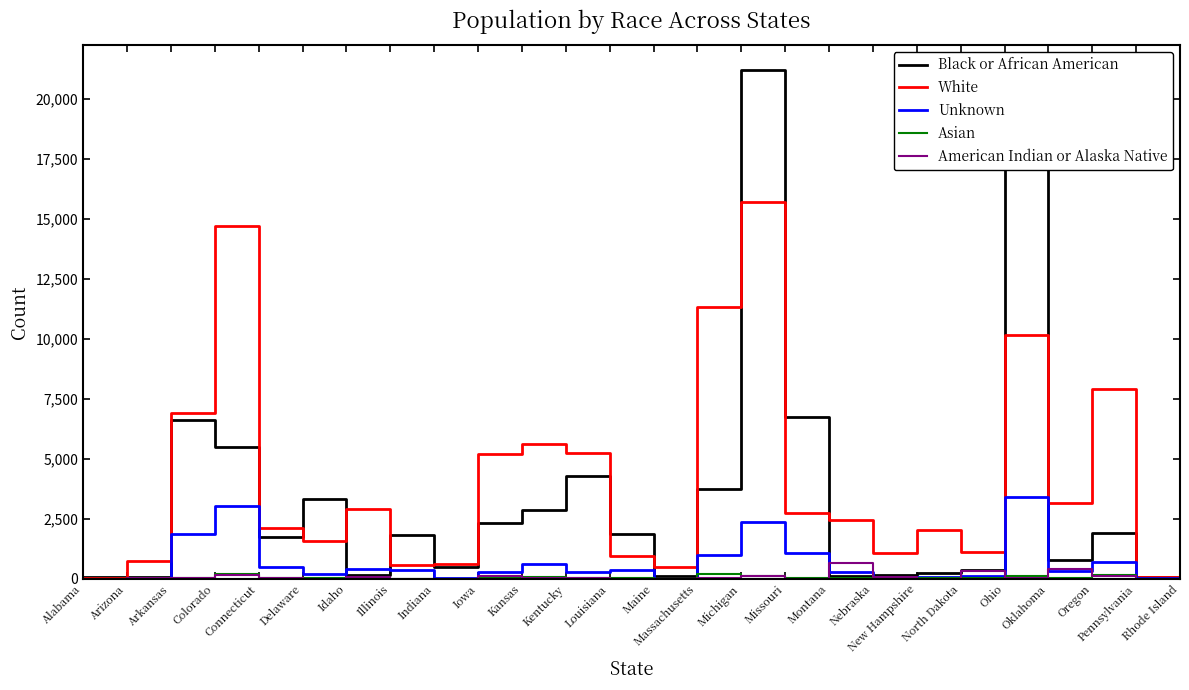

Between Kentucky and North Dakota, which series saw the biggest shift?

White